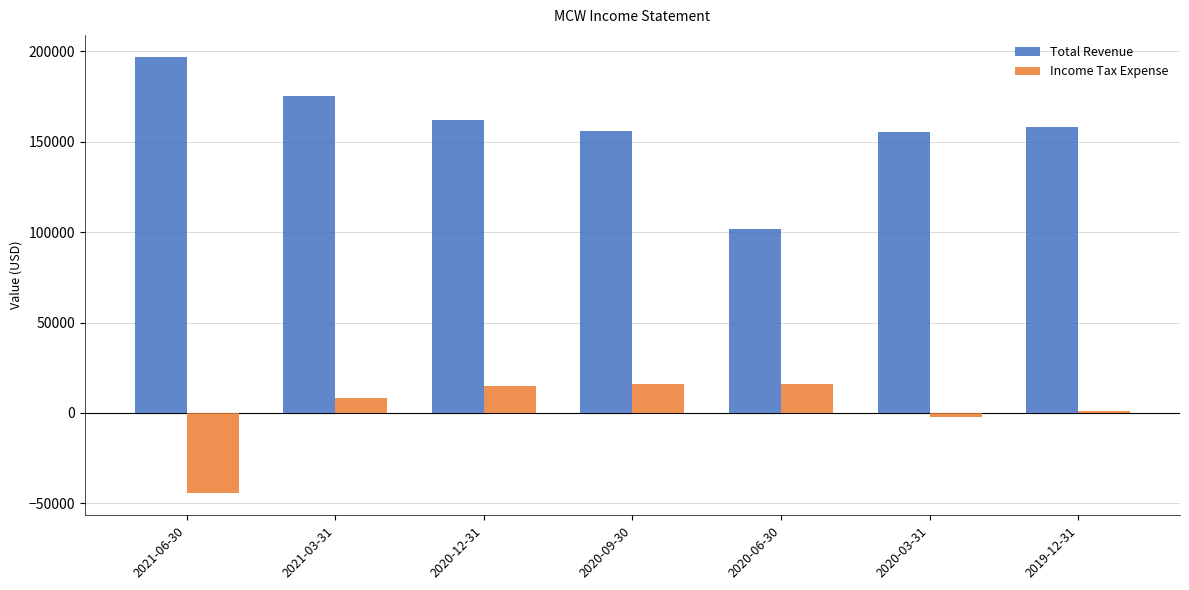

Between 2021-03-31 and 2020-09-30, which series saw the biggest shift?

Total Revenue